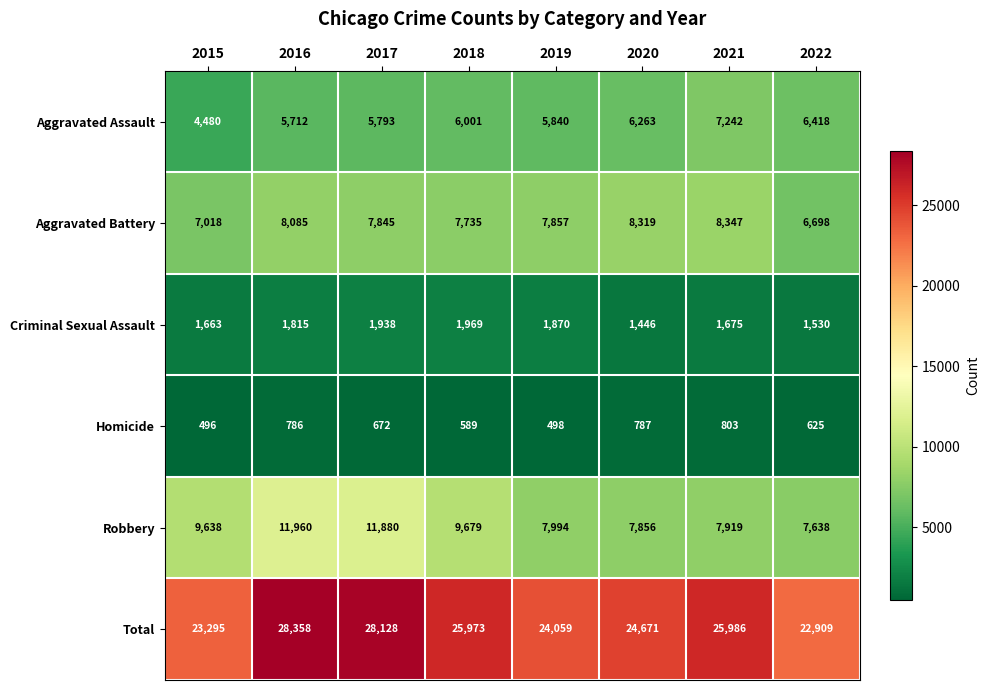

Where is Aggravated Battery nearest to the value 7522?

2018